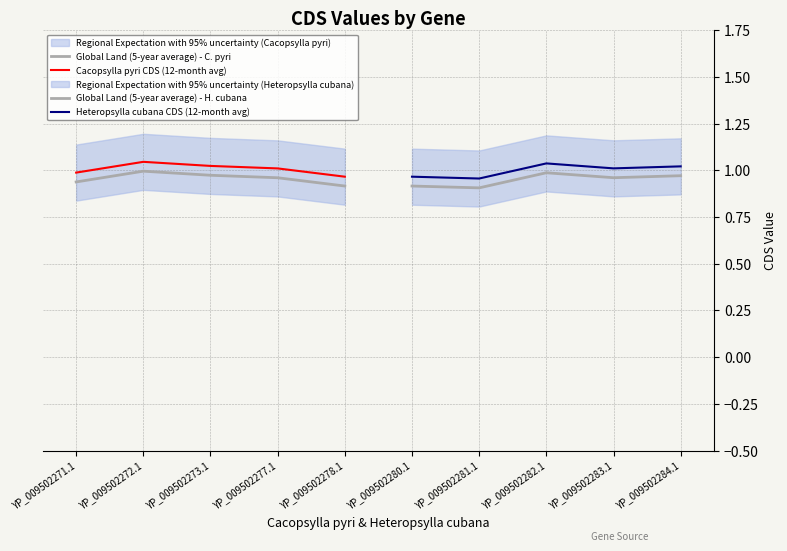

What is the total value across all series at YP_009502277.1?

3.9